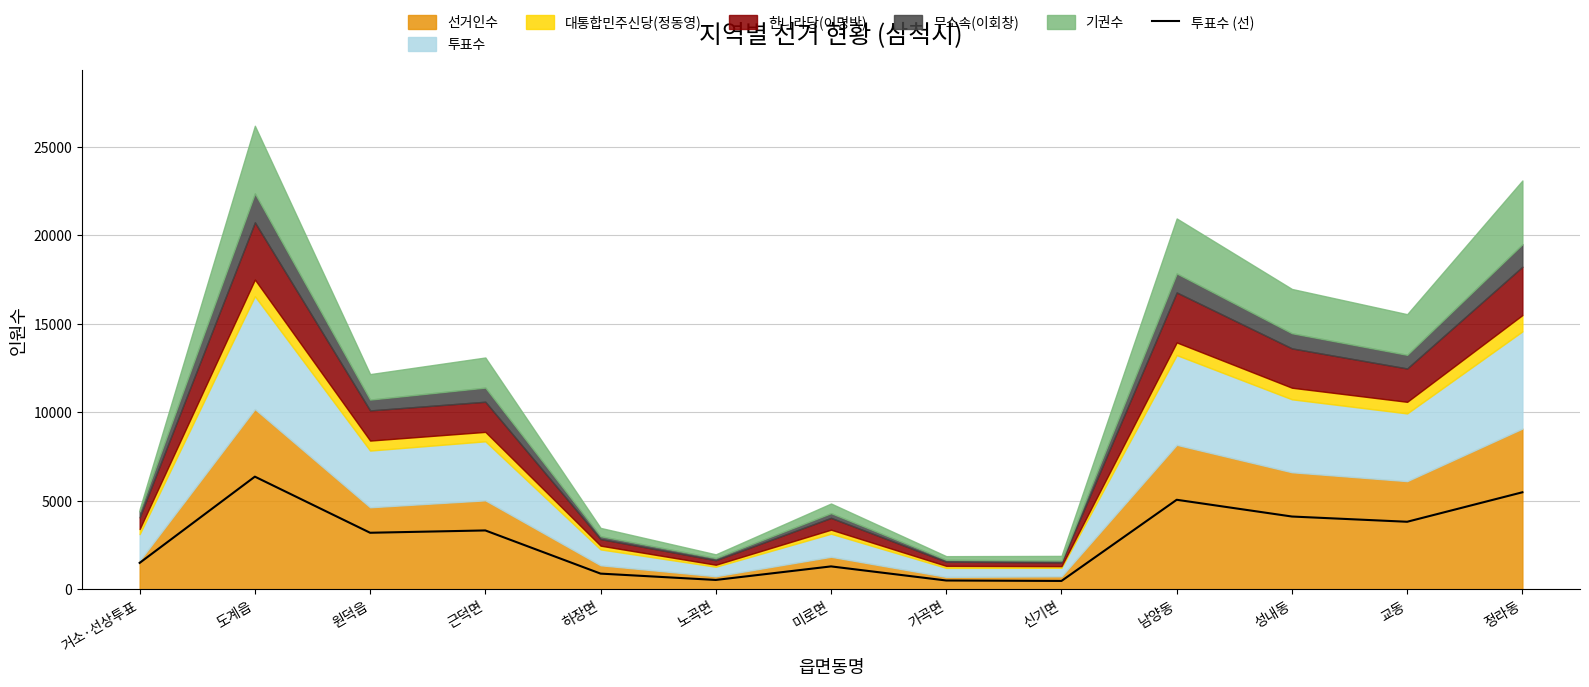

List the labels in order of value, smallest first.

신기면, 가곡면, 노곡면, 하장면, 미로면, 거소·선상투표, 원덕읍, 근덕면, 교동, 성내동, 남양동, 정라동, 도계읍